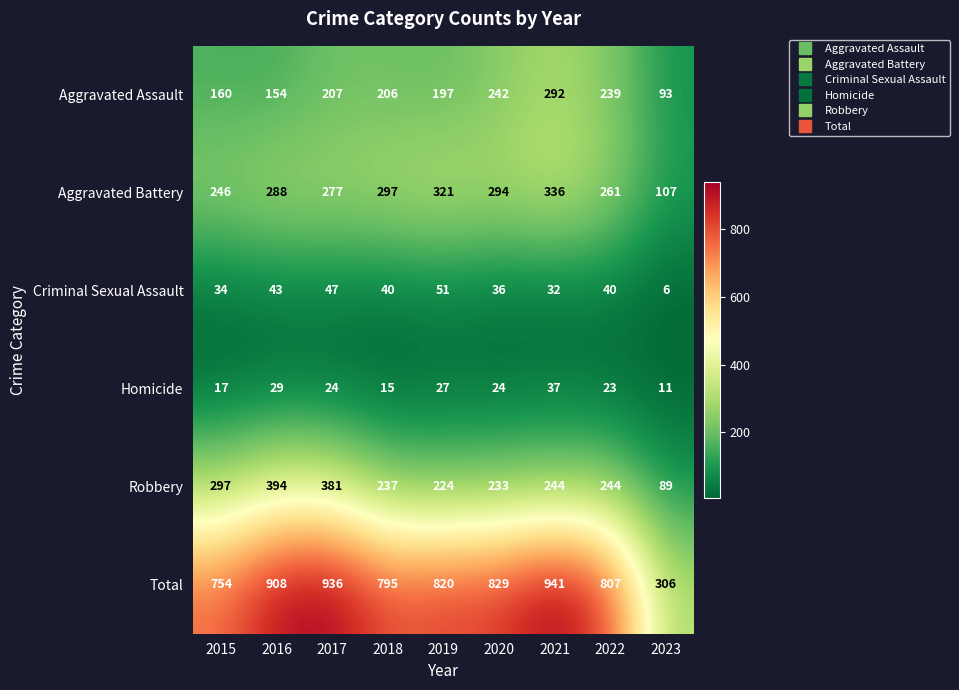

At which category does the chart reach its minimum across all series?

2023